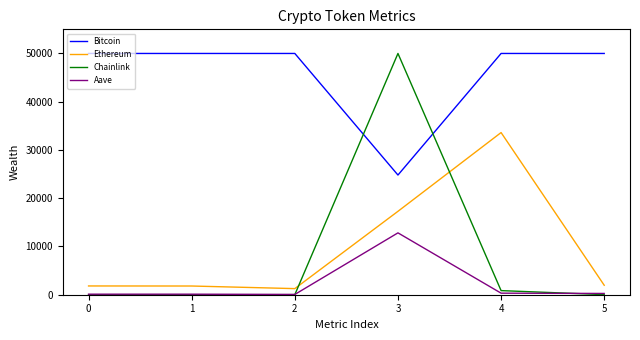

True or false: Aave and Bitcoin intersect in this chart.

False